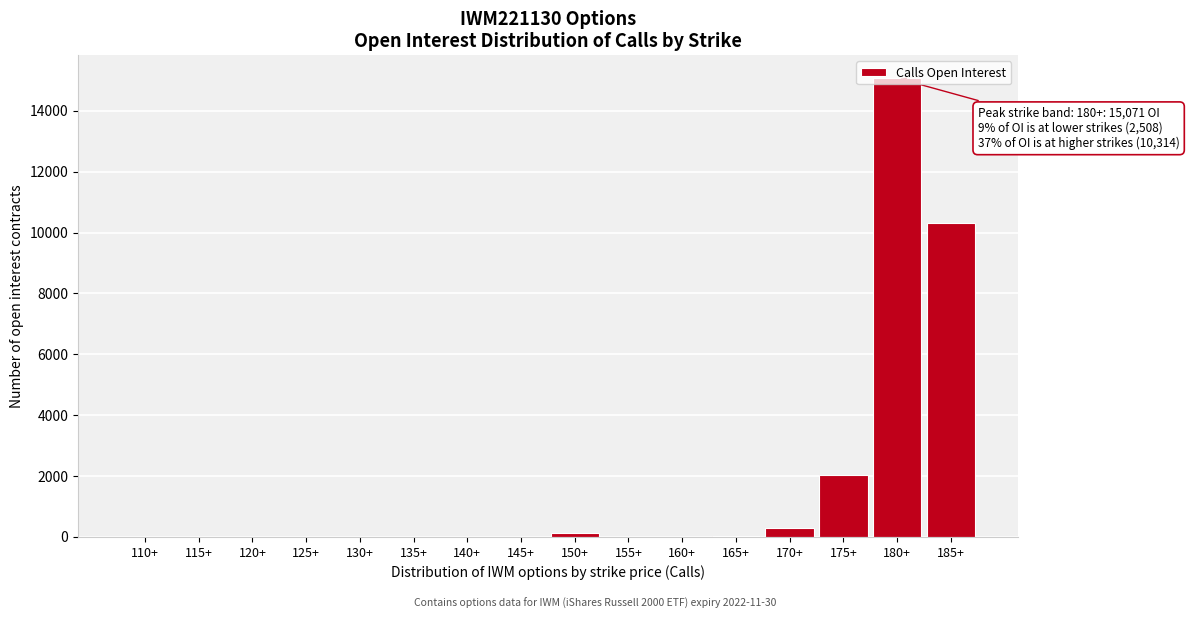

What is the sum of all values?

27893